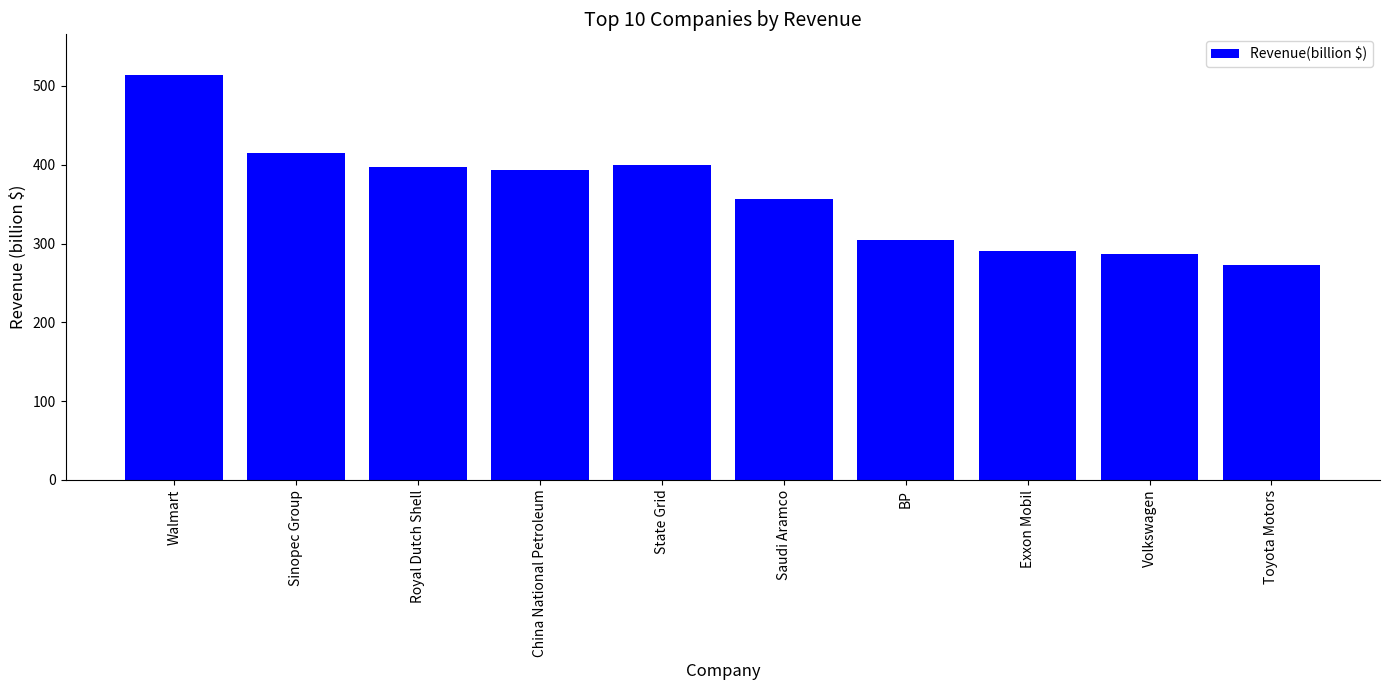

How many distinct data groups are displayed?

1